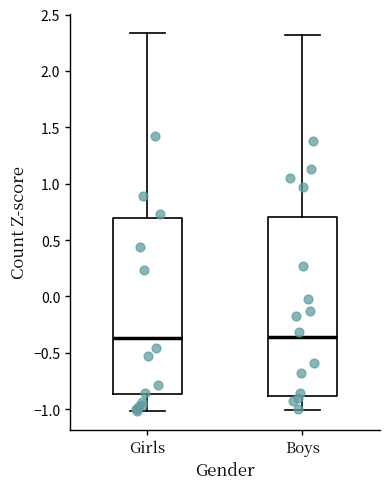

Where does the median line of the box for Boys sit on the y-axis? The values are not printed on the chart, so give them approximately, as read against the axis.

-0.35